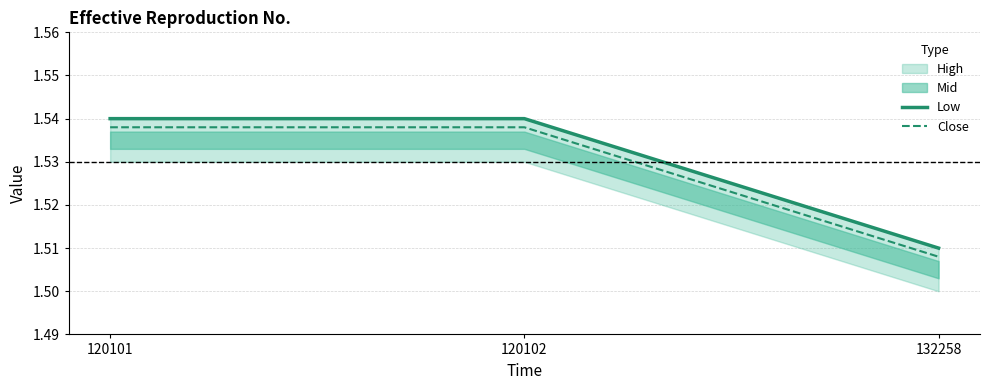

How many Low values are between 1 and 2?

3